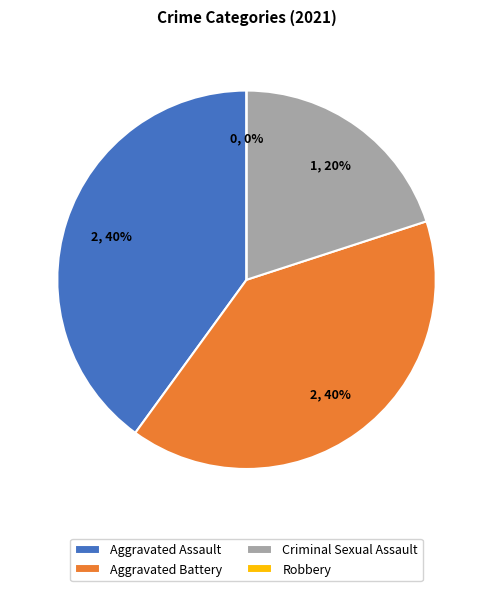

To the nearest percent, what is the difference between the largest and smallest slice percentages?

40%